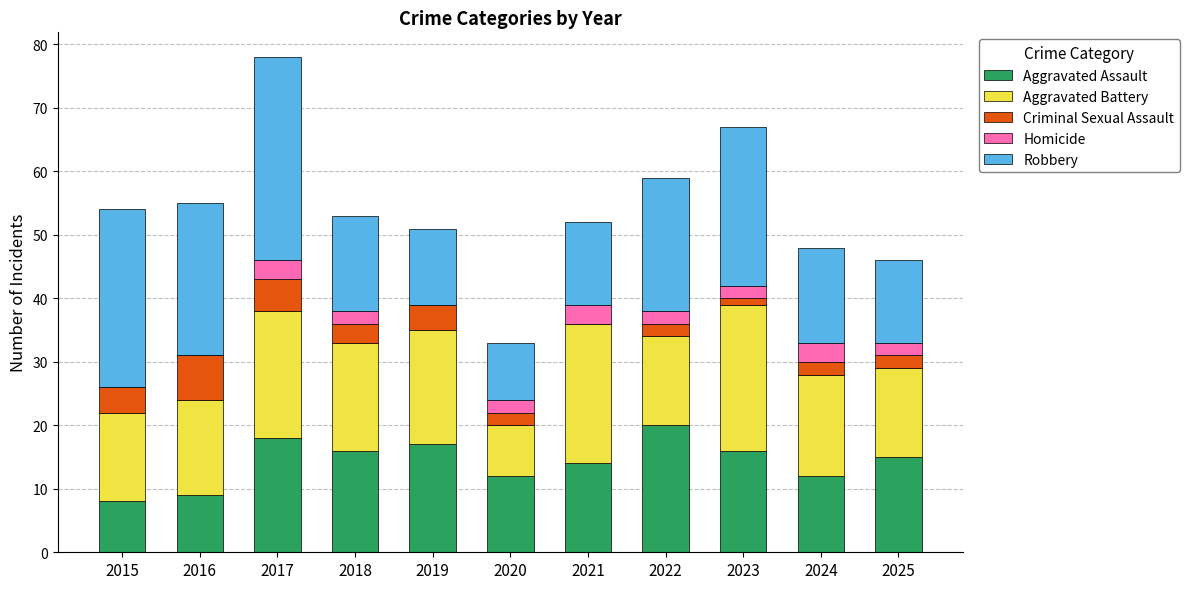

True or false: Aggravated Assault has a value of 12 at 2020.

True